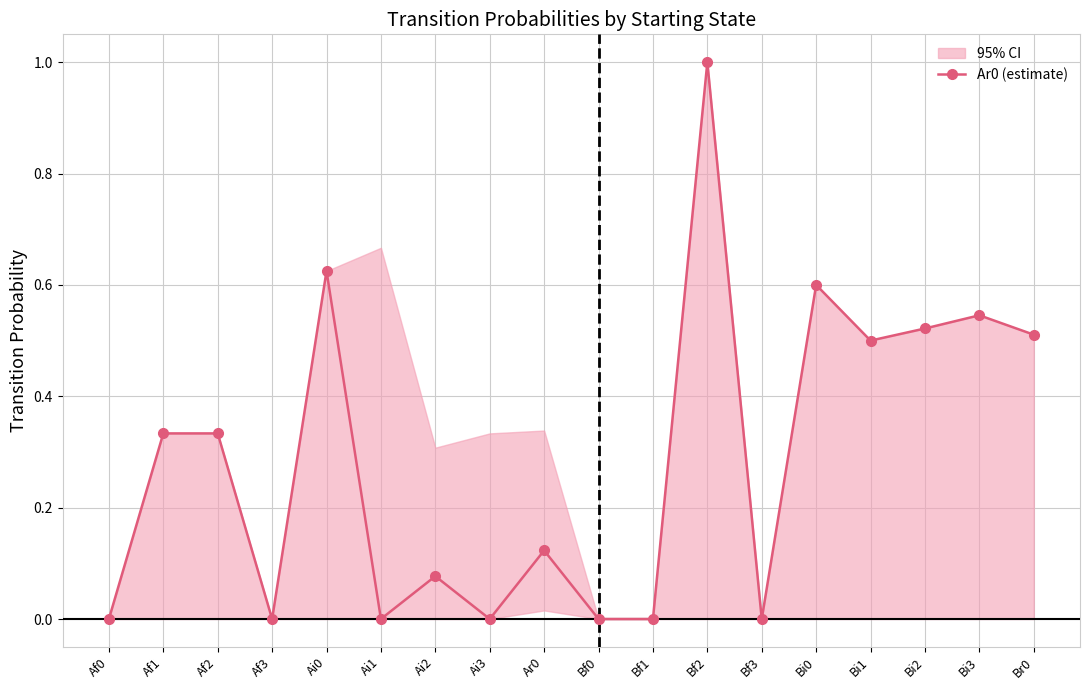

What is the change in value from Af1 to Bf0?

-0.3